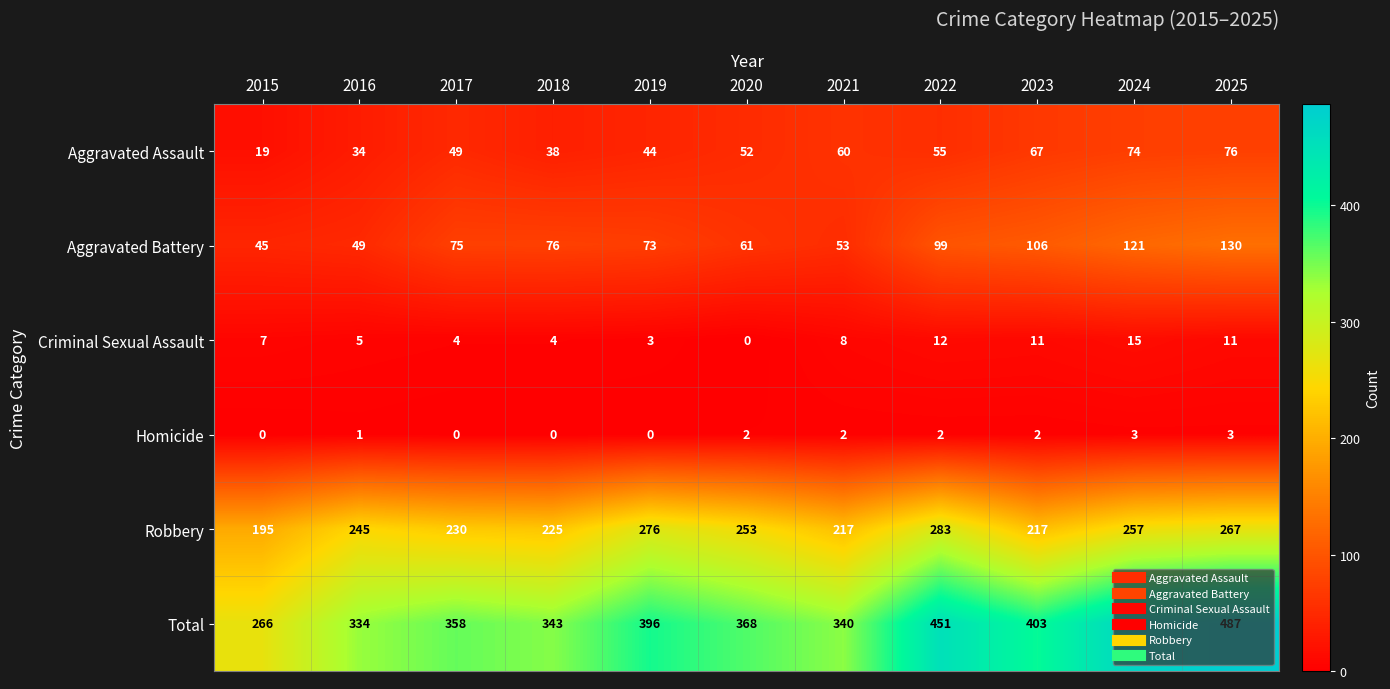

What is the difference between the Total values at 2018 and 2017?

15